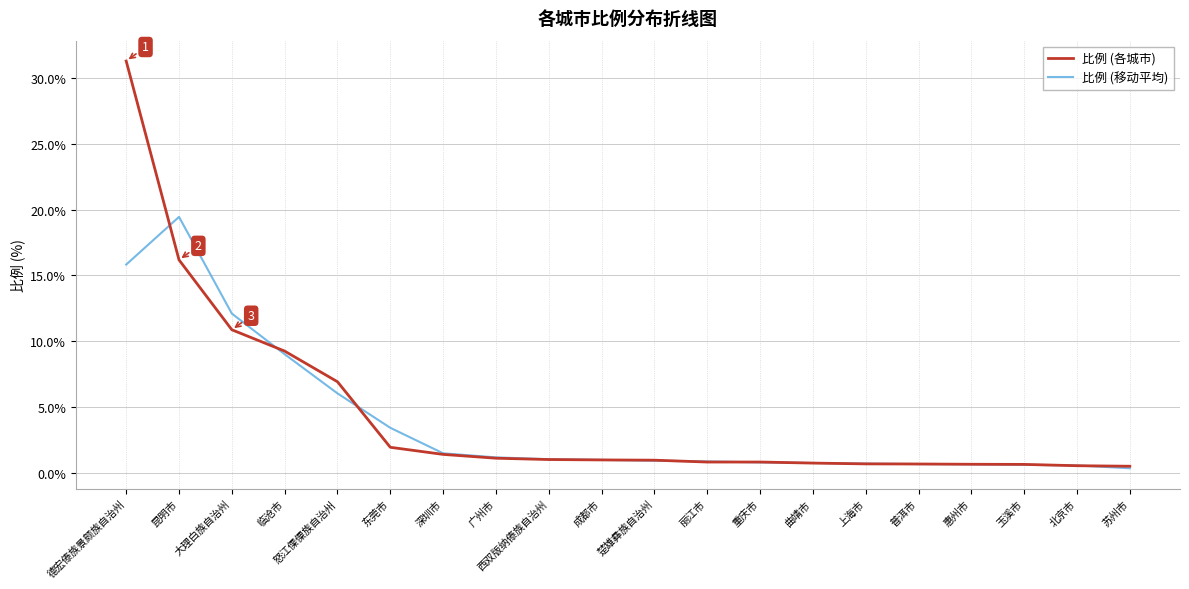

What is the difference between the 比例 (各城市) values at 临沧市 and 广州市?

8.1